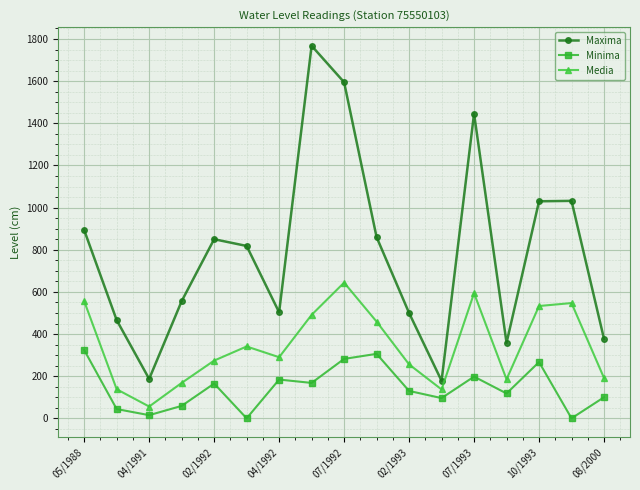

What is the highest value of the Maxima series?

1768.0